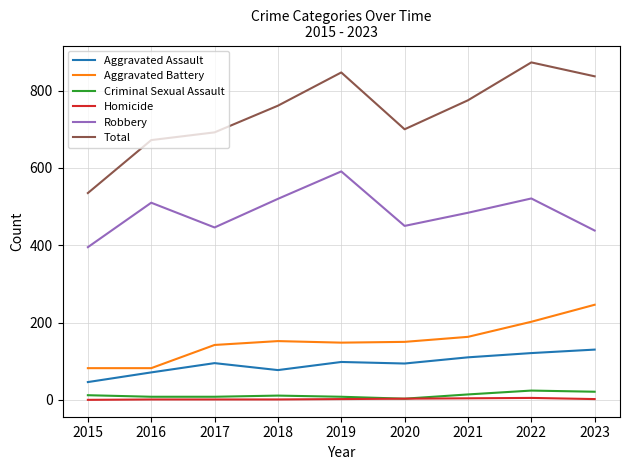

Which label corresponds to the largest value in the chart?

2022